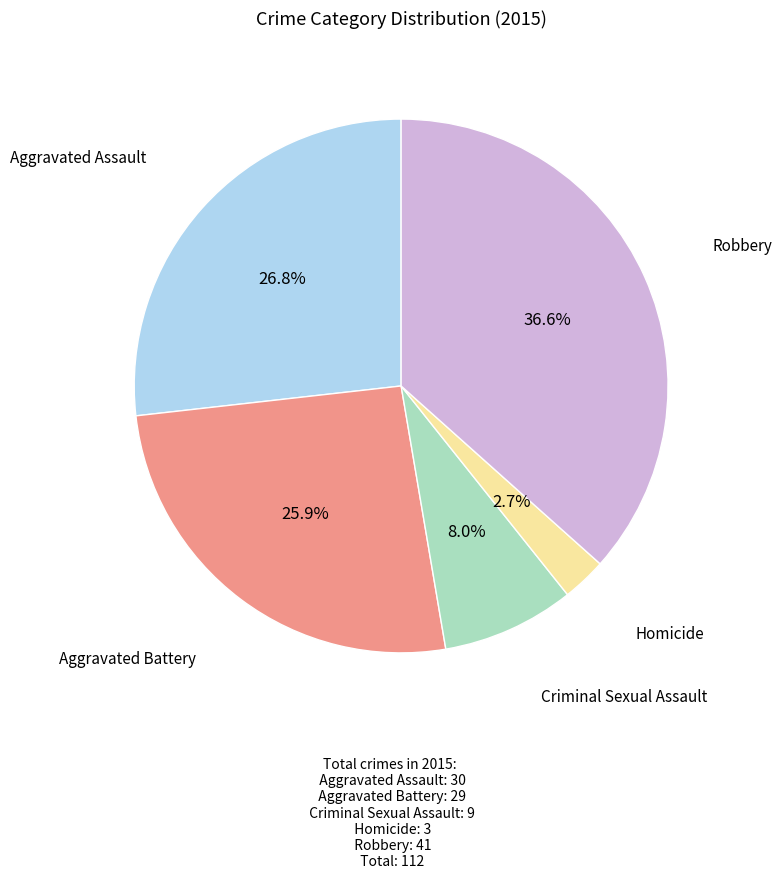

Is there a majority slice in this chart?

No